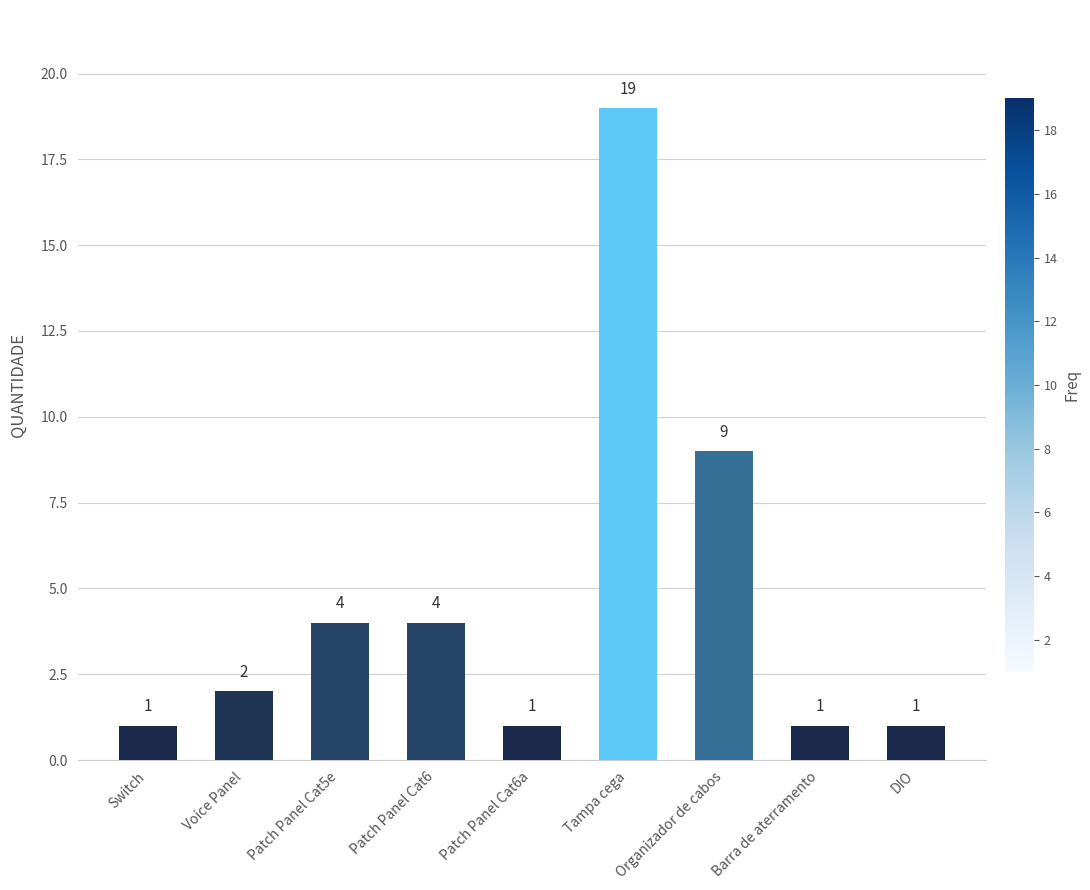

Between DIO and Patch Panel Cat5e, which is larger?

Patch Panel Cat5e